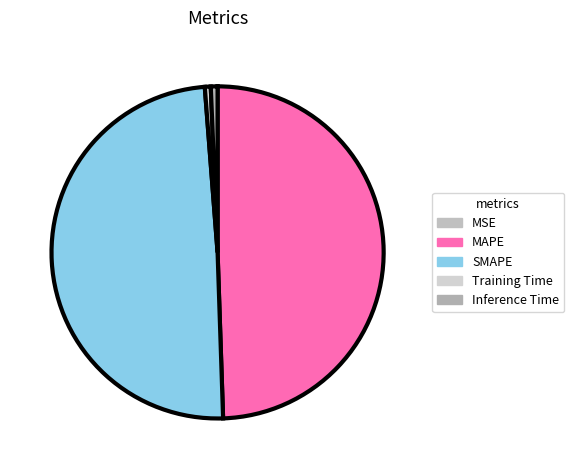

Is the sum of MAPE and Inference Time greater than half?

Yes